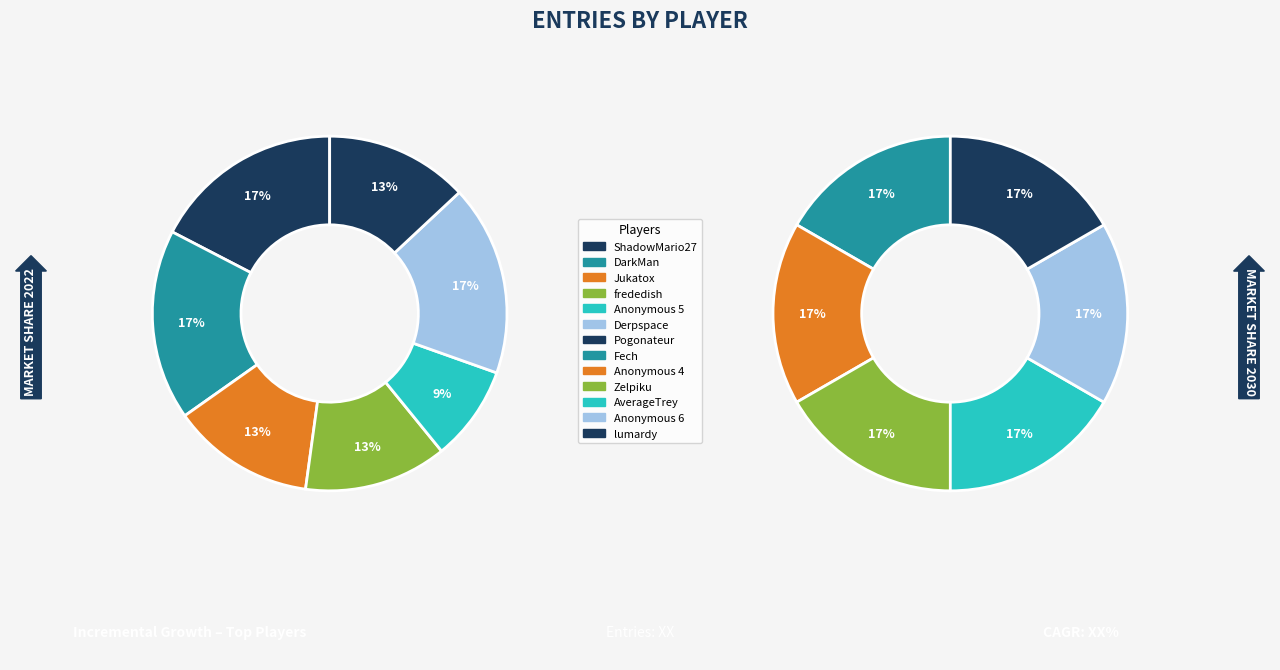

Combined, do Anonymous 5 and Anonymous 4 account for over 50%?

No